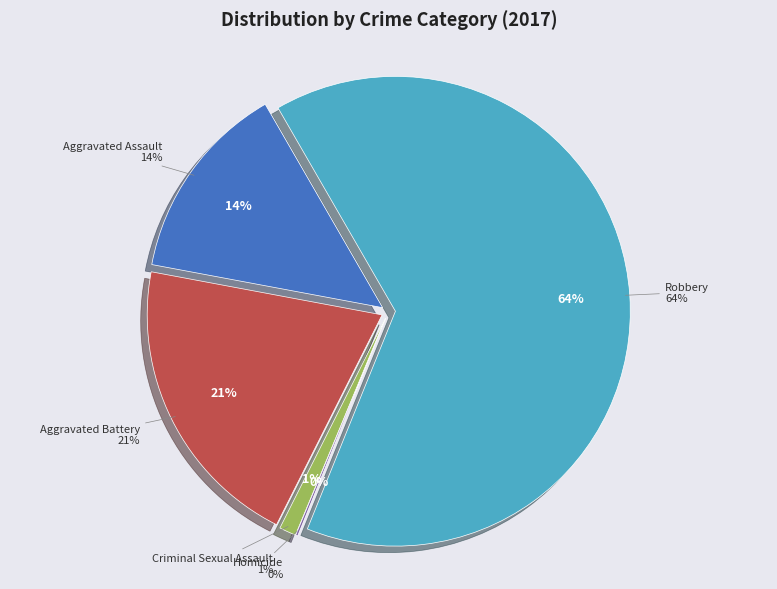

Count the number of slices in the pie.

5